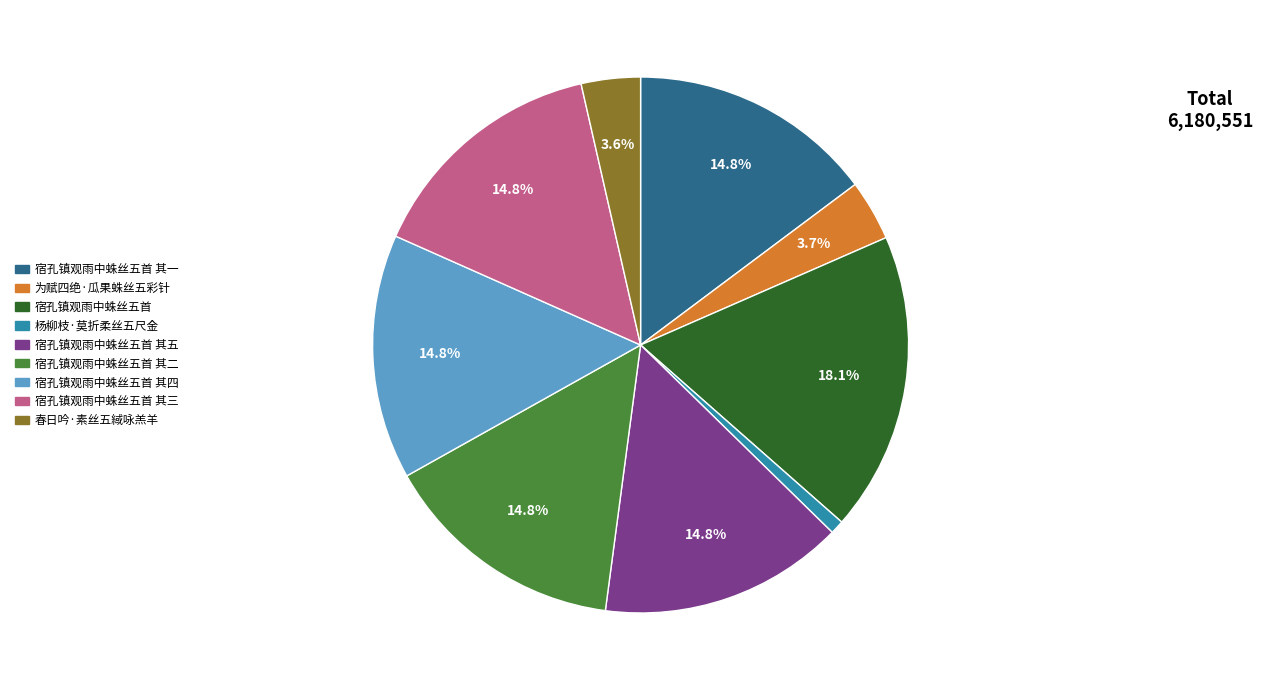

To the nearest percent, what portion does 宿孔镇观雨中蛛丝五首 其四 represent?

15%